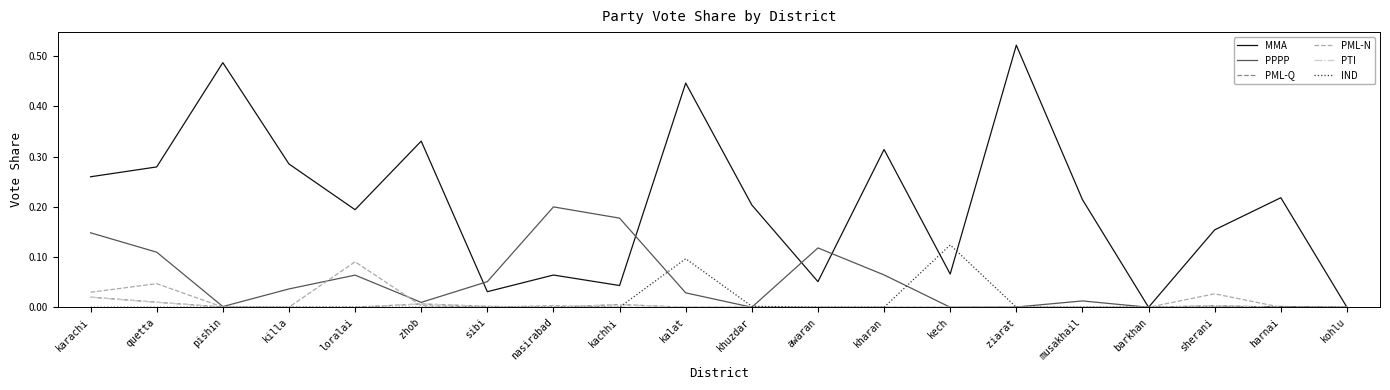

Which series has the widest spread of values?

MMA